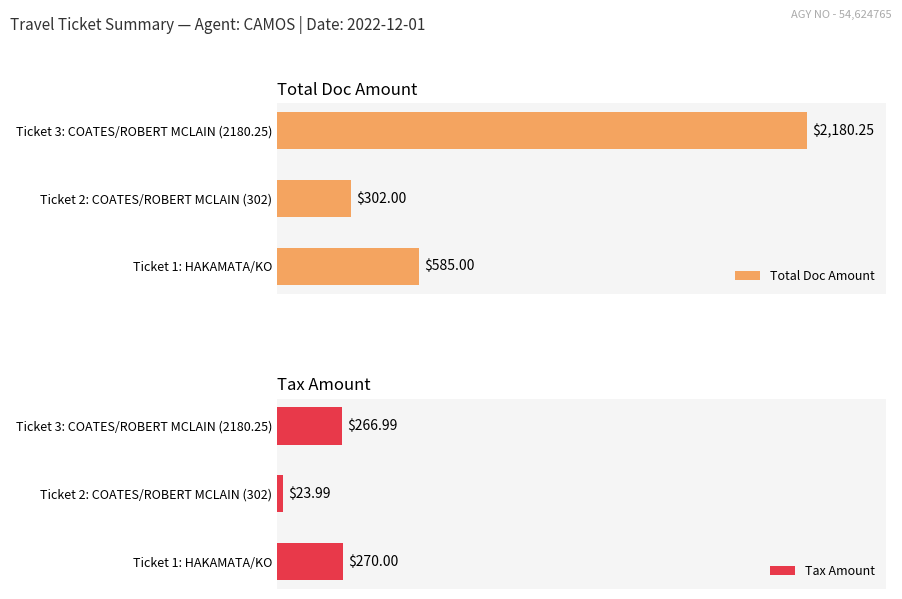

At how many categories does at least one series exceed 1422?

1